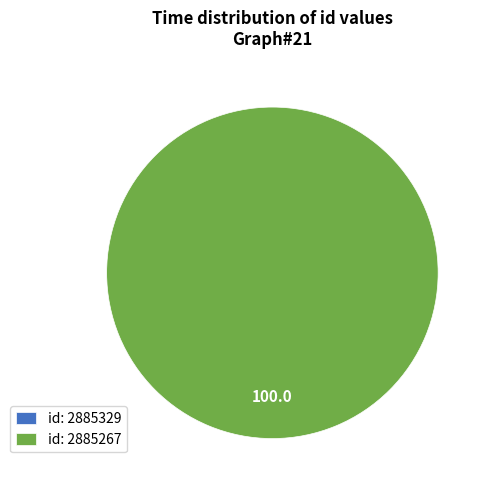

Which category has the biggest portion of the pie?

2885267